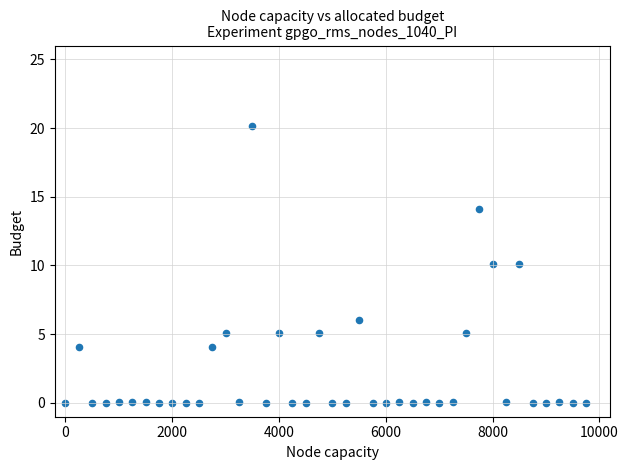

What is the range of X values (max minus min)?

9750.0